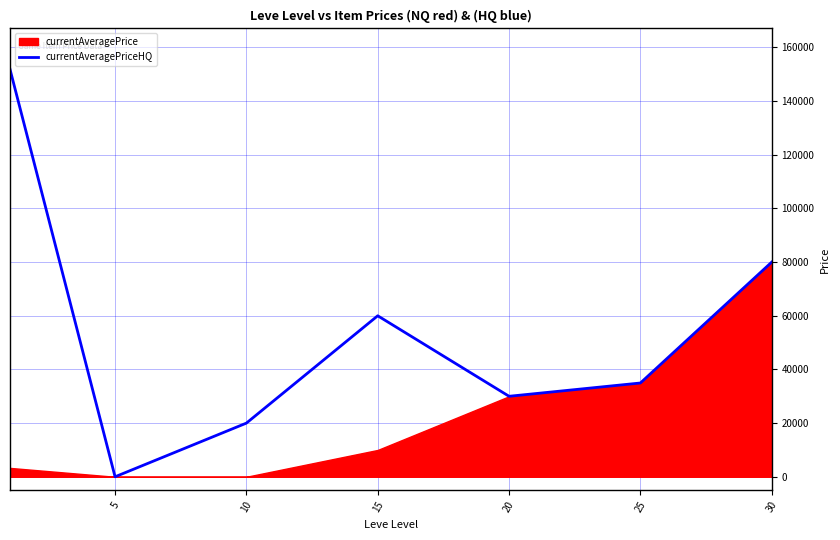

What is the maximum value shown in the chart?

151873.4